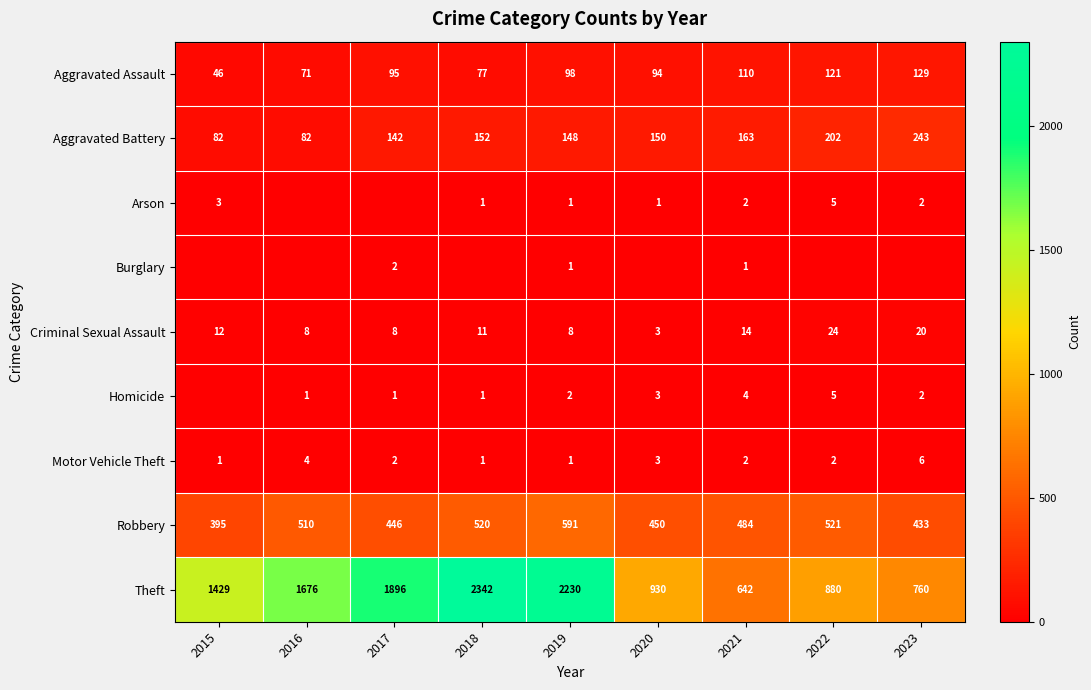

What is the difference between the Theft values at 2022 and 2016?

796